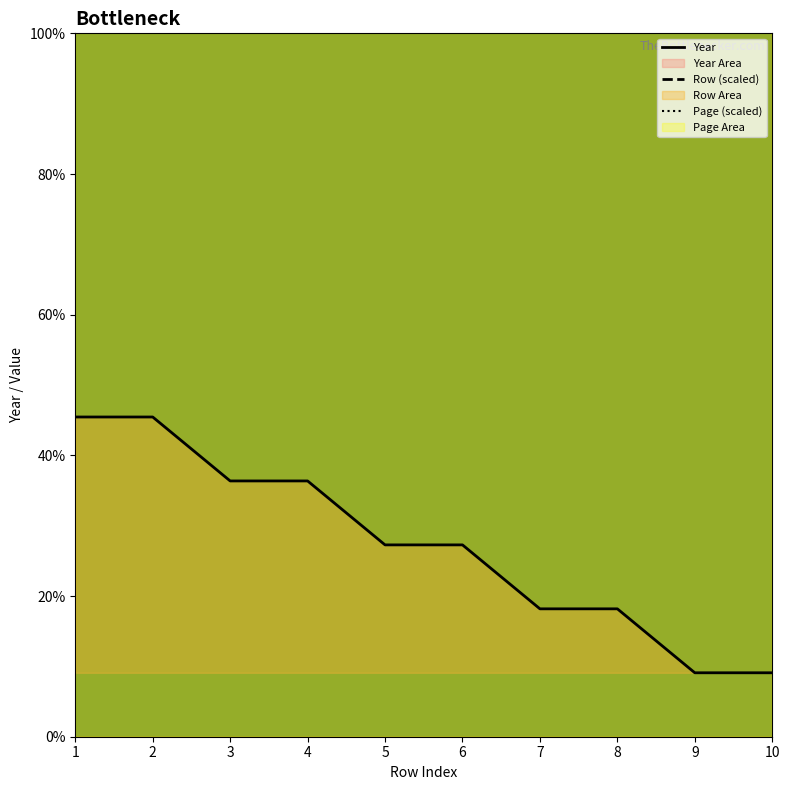

Reading right to left, what are all the values shown in this chart?

Row: 10=4004	9=3804	8=3604	7=3404	6=3204	5=3004	4=2804	3=2604	2=2404	1=2204
Year: 10=2005	9=2005	8=2006	7=2006	6=2007	5=2007	4=2008	3=2008	2=2009	1=2009